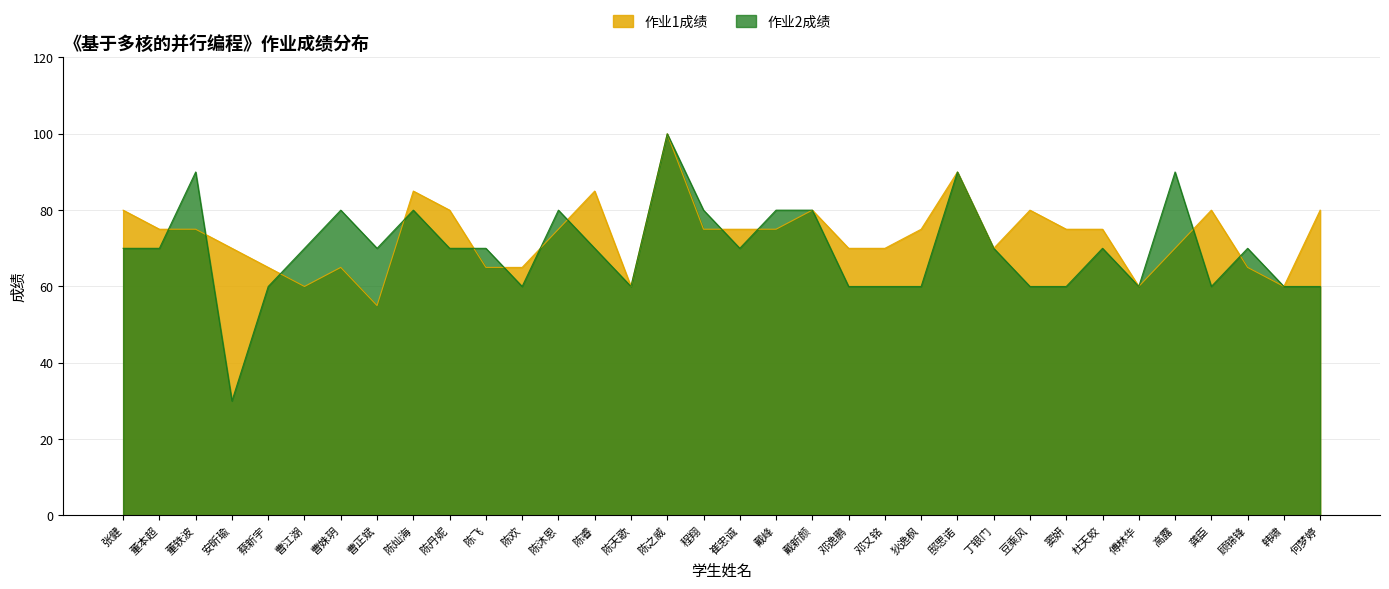

Which series ends up on top after the final intersection of 作业2成绩 and 作业1成绩?

作业2成绩